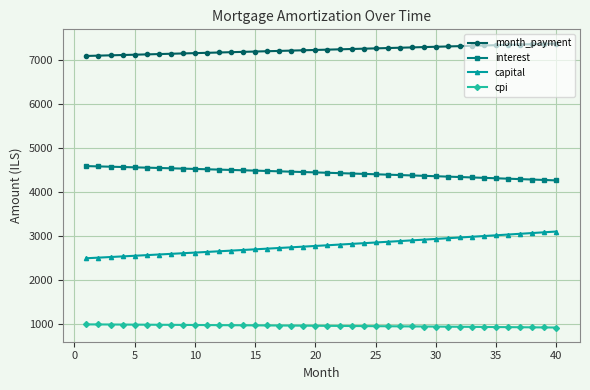

What is the value of the month_payment point at the 26th from the left?

7265.2